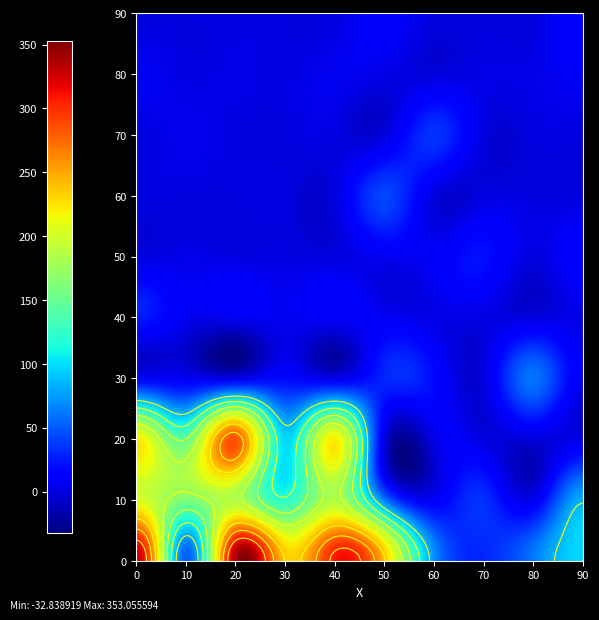

How many data points in 9875994 are above 238?

4